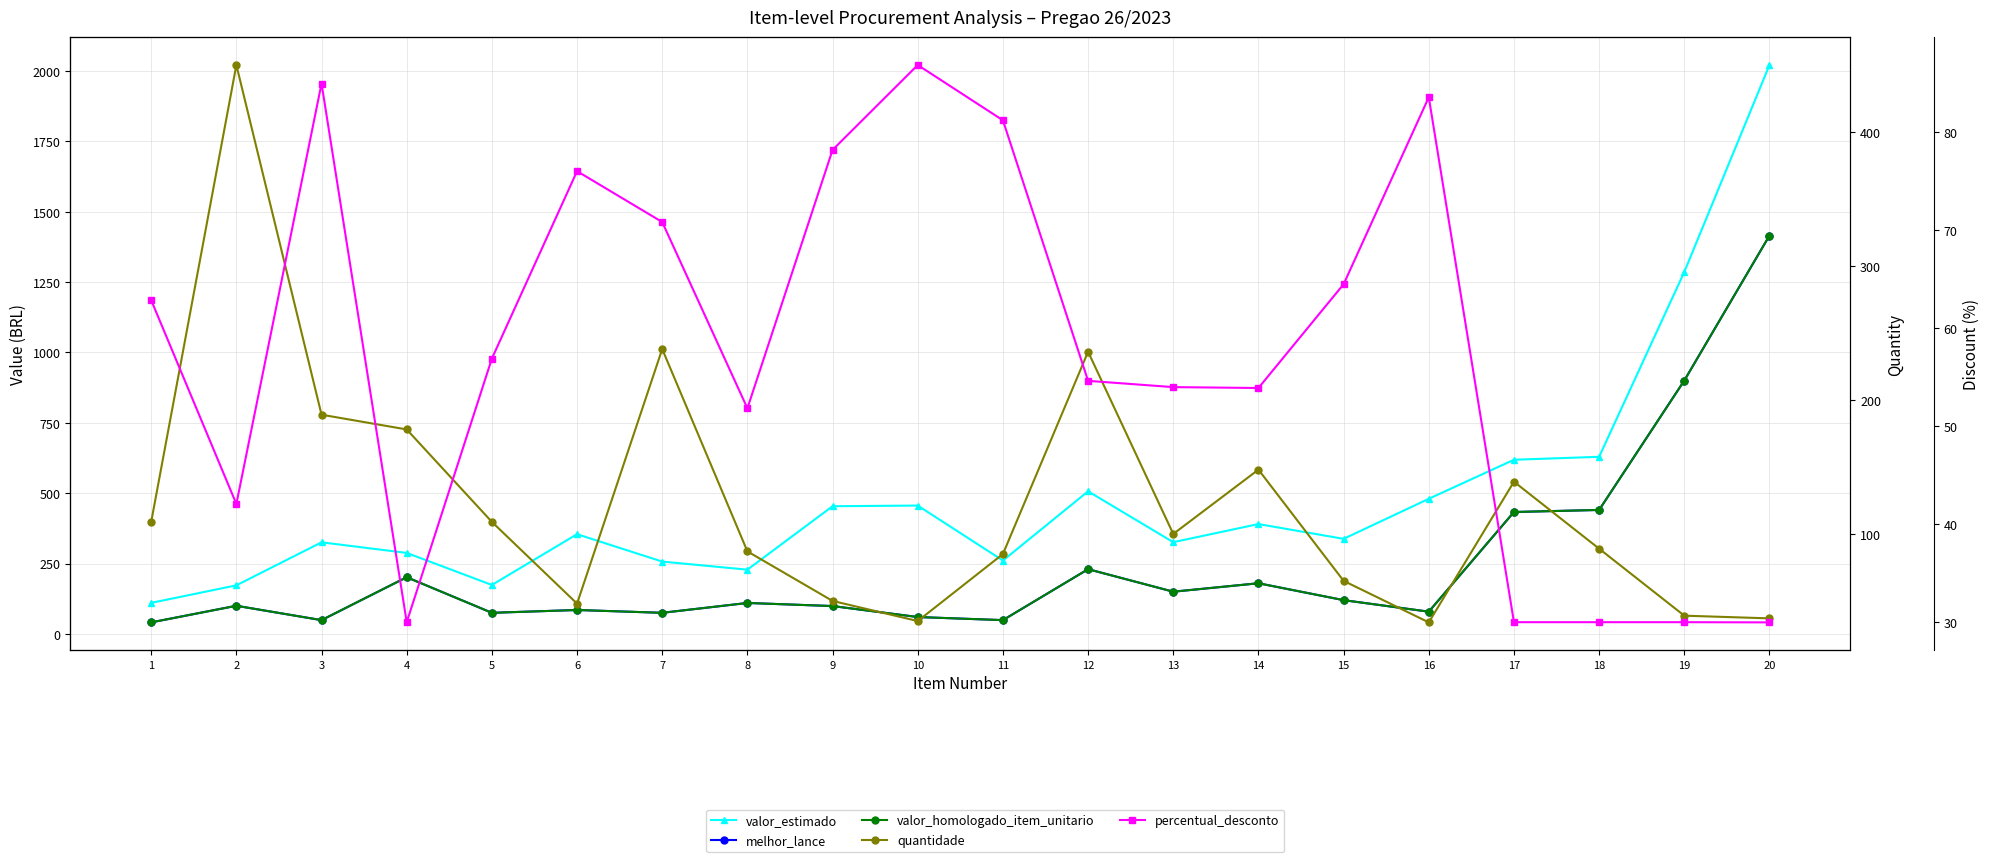

True or false: percentual_desconto has a value of 94.6 at 1.

False